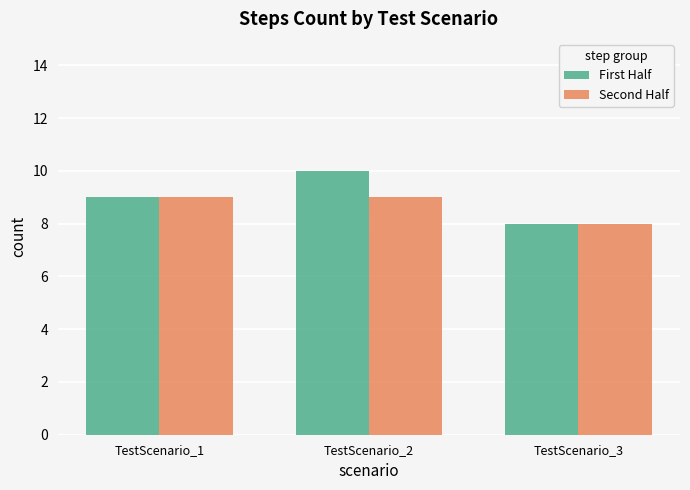

What is the difference between the maximum and minimum values in the Second Half series?

1